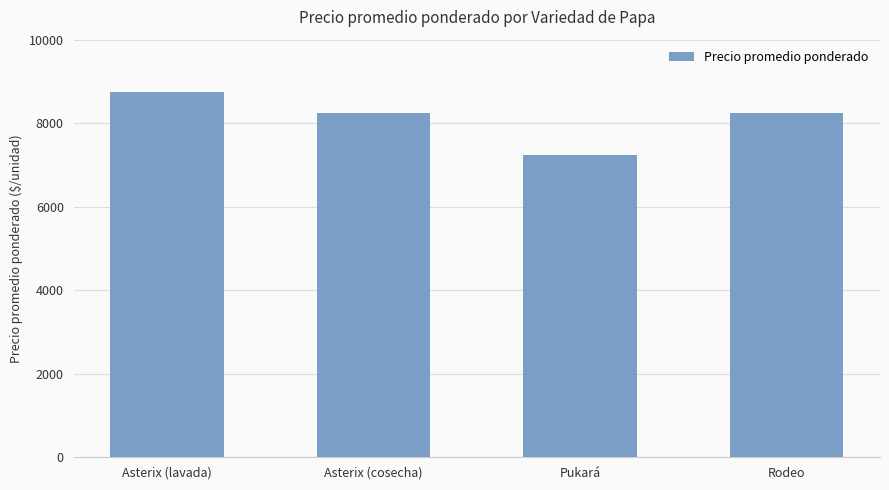

What is the value of the 2nd bar from the left?

8241